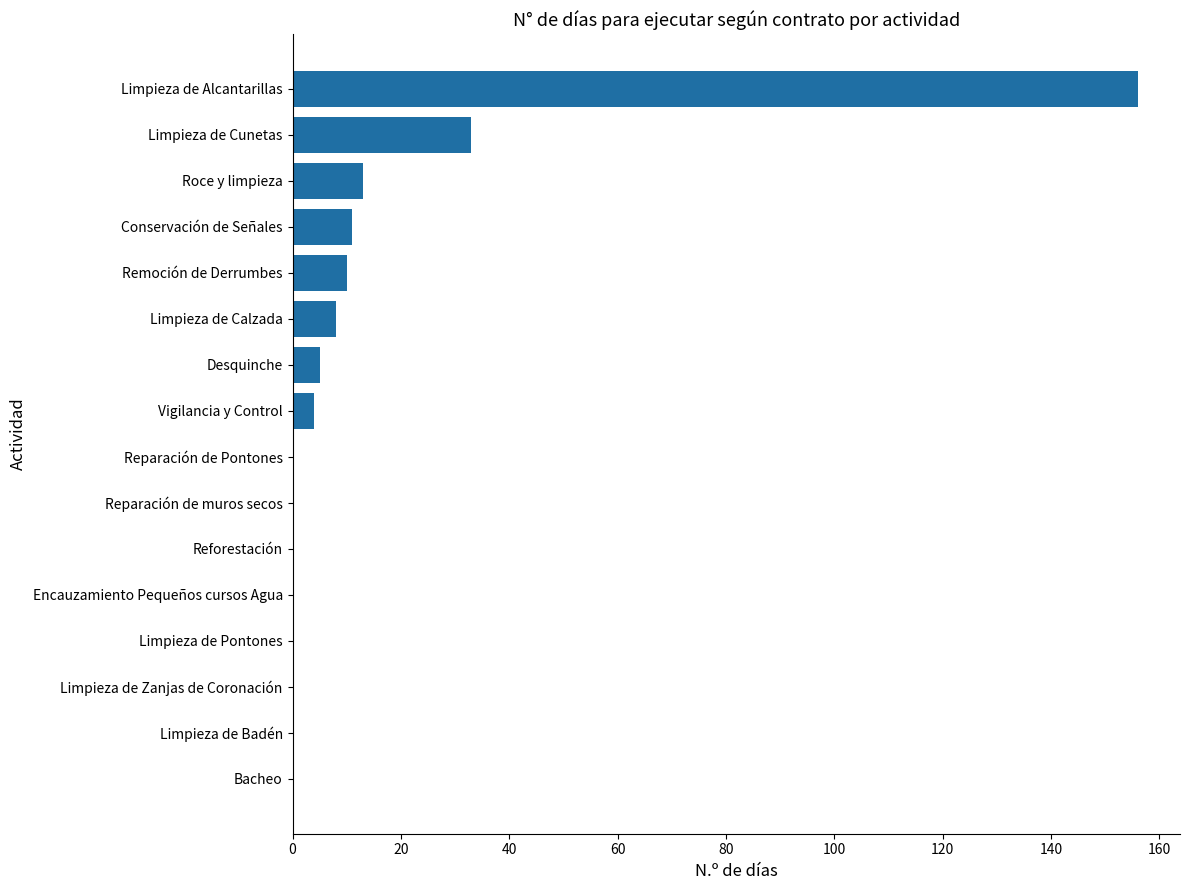

Where is the data nearest to the value 78?

Limpieza de Cunetas